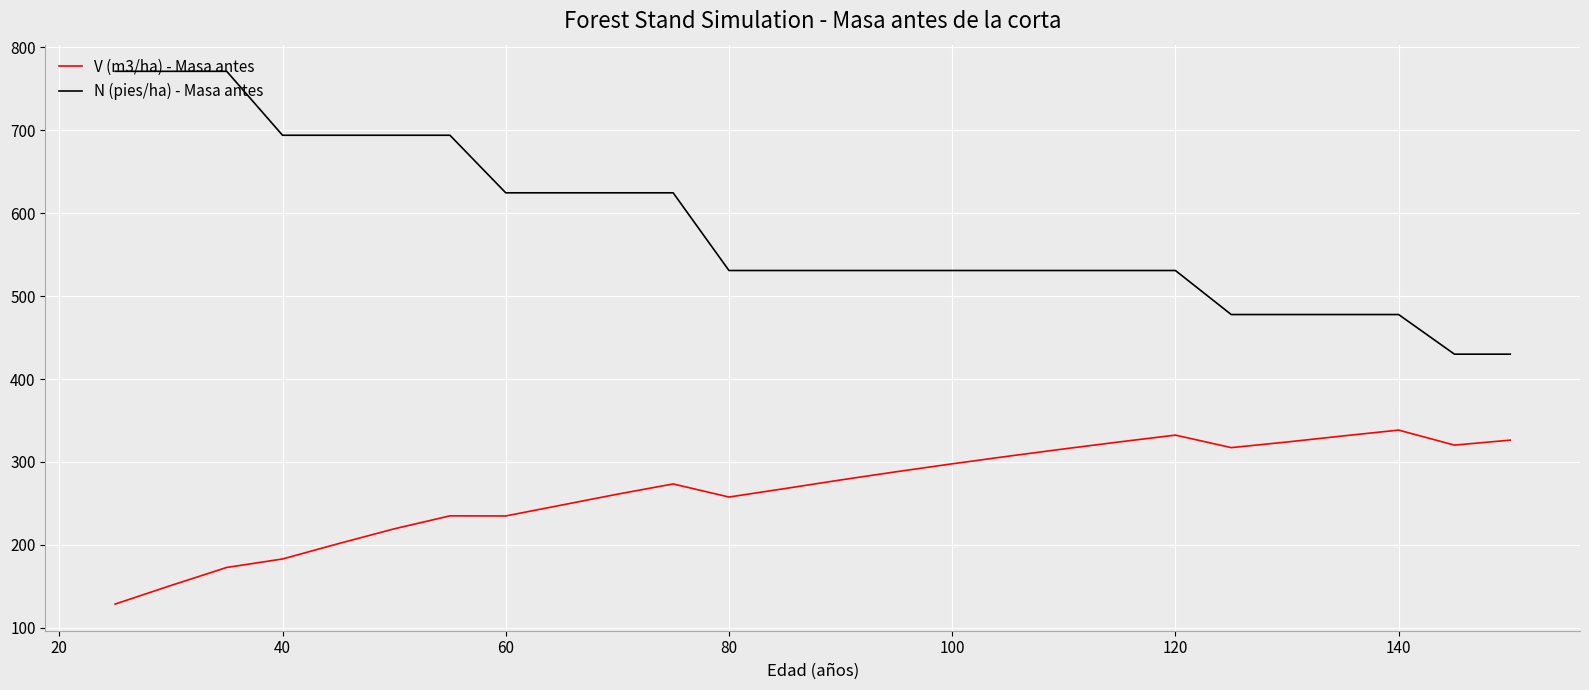

List the series in order of their peak value, lowest first.

V (m3/ha) - Masa antes, N (pies/ha) - Masa antes